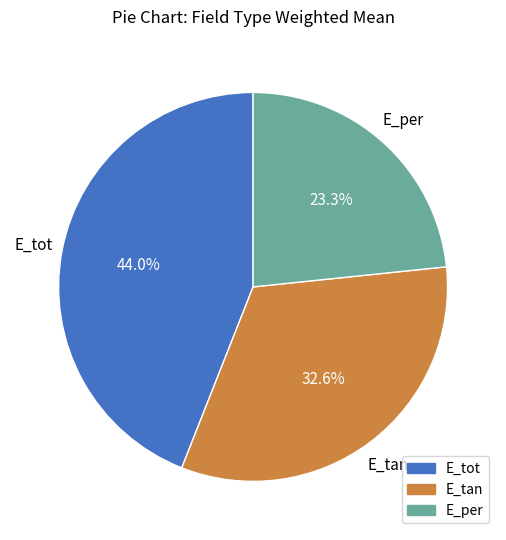

Which category has the biggest portion of the pie?

E_tot